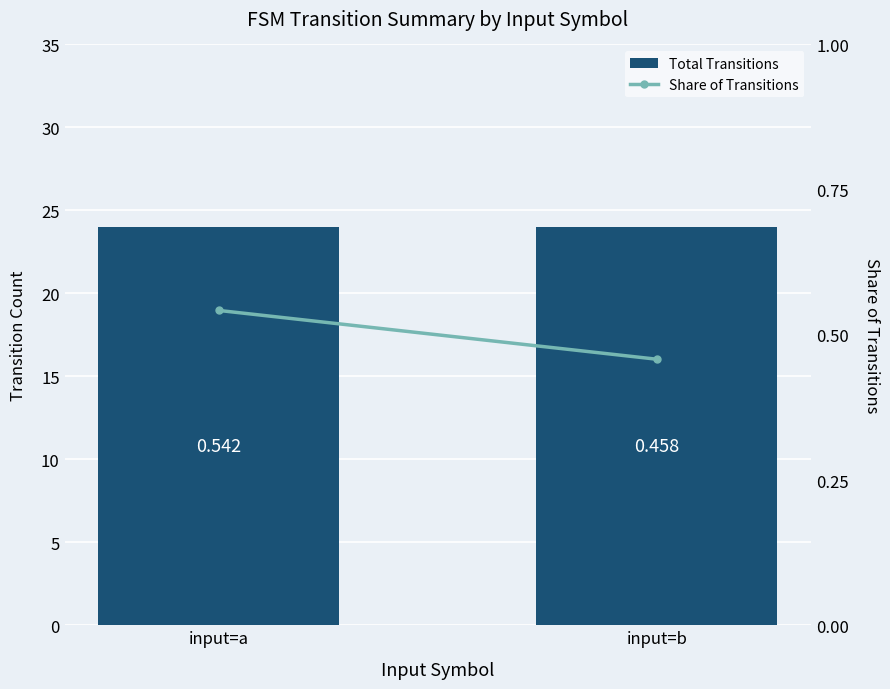

What is the total value across all series at input=a?

24.5